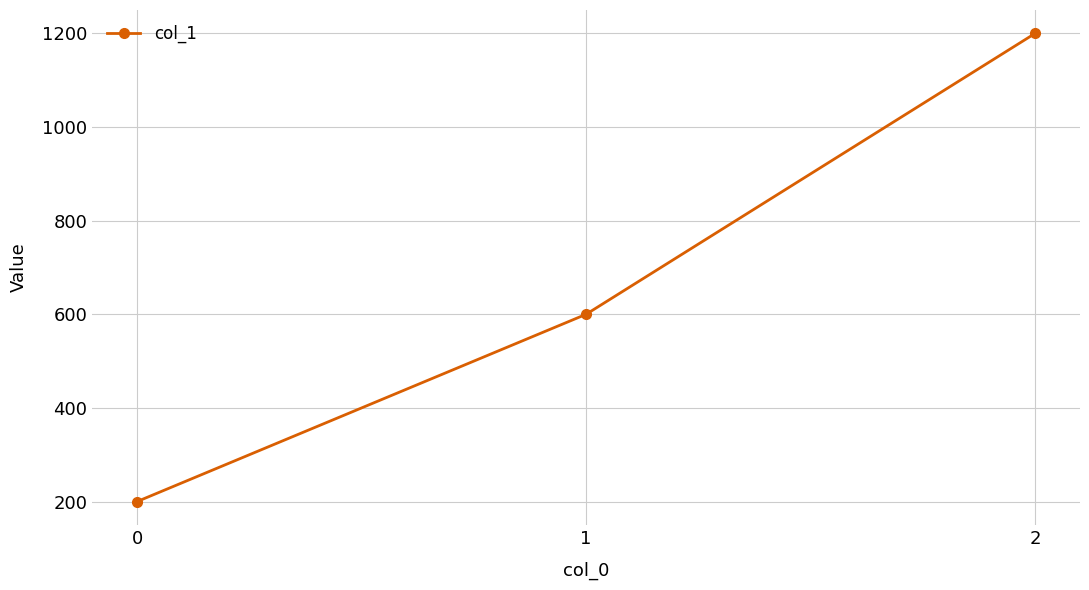

Reading right to left, what are all the values shown in this chart?

2=1200	1=600	0=200